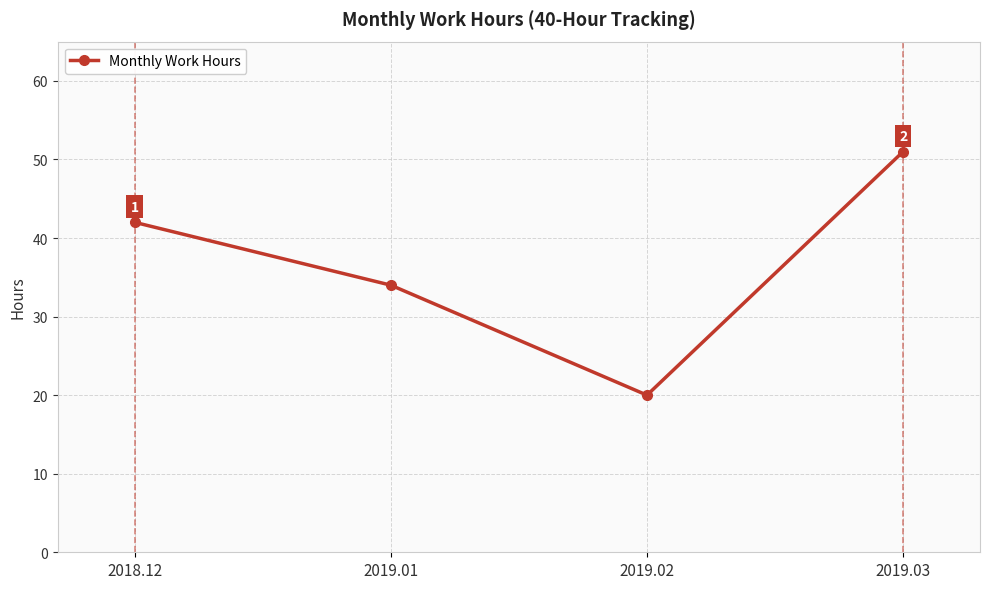

Reading left to right, extract all data points from this chart.

2018.12=42	2019.01=34	2019.02=20	2019.03=51